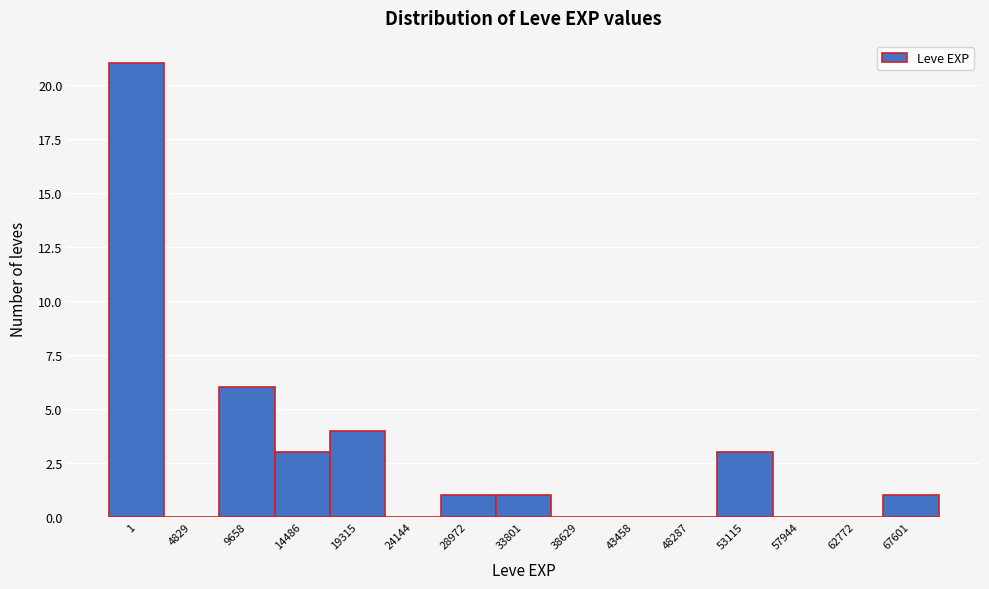

Reading left to right, extract all data points from this chart.

1=21	4829=0	9658=6	14486=3	19315=4	24144=0	28972=1	33801=1	38629=0	43458=0	48287=0	53115=3	57944=0	62772=0	67601=1